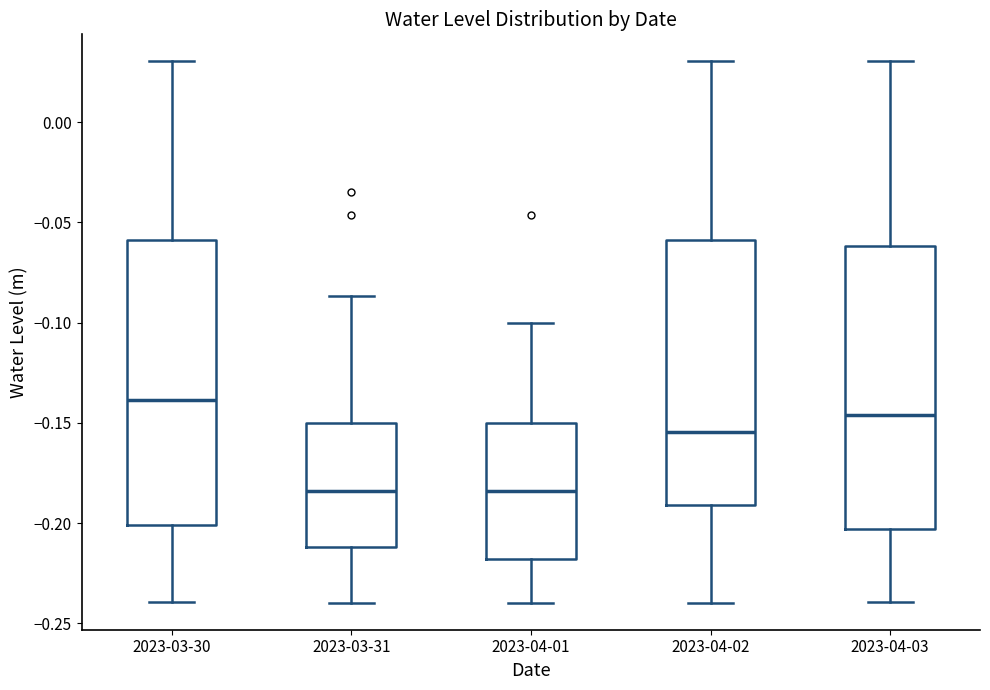

Where is the lower edge of the box for 2023-04-02 on the y-axis? The values are not printed on the chart, so give them approximately, as read against the axis.

-0.190